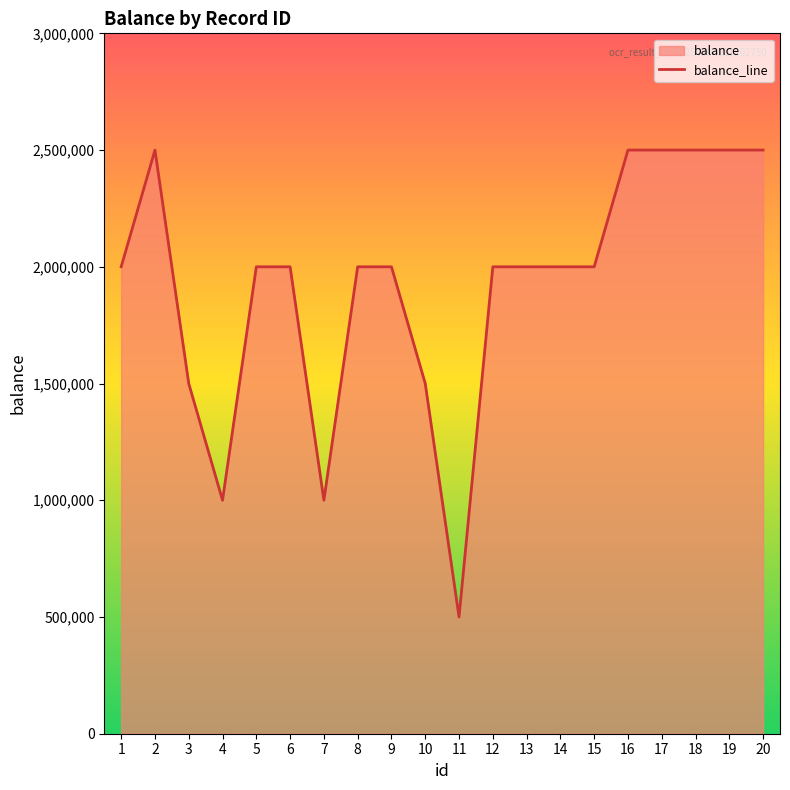

Approximately how many times larger is the value at 20 compared to 11?

5.0